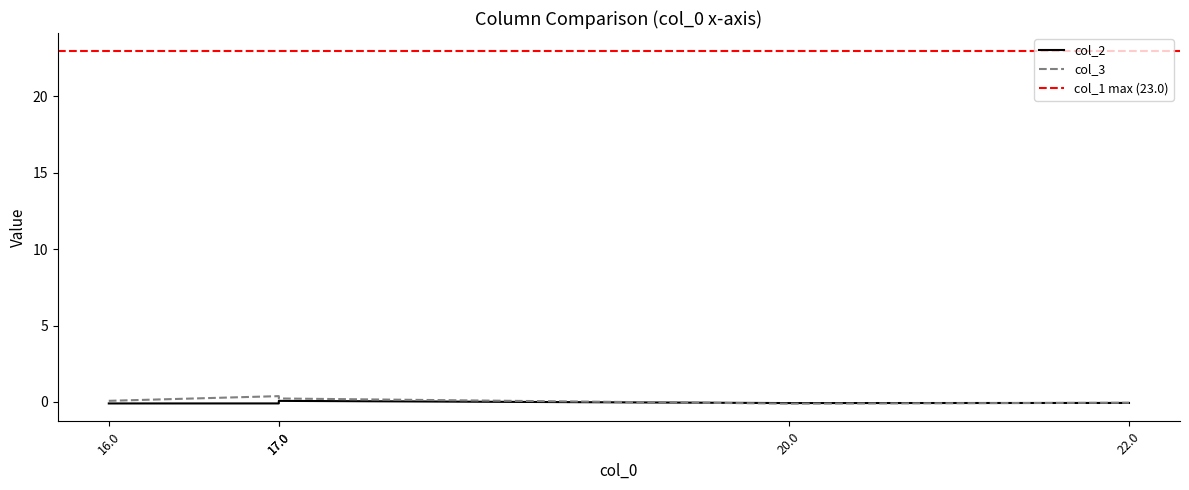

At which category does col_3 reach its first local peak?

17.0